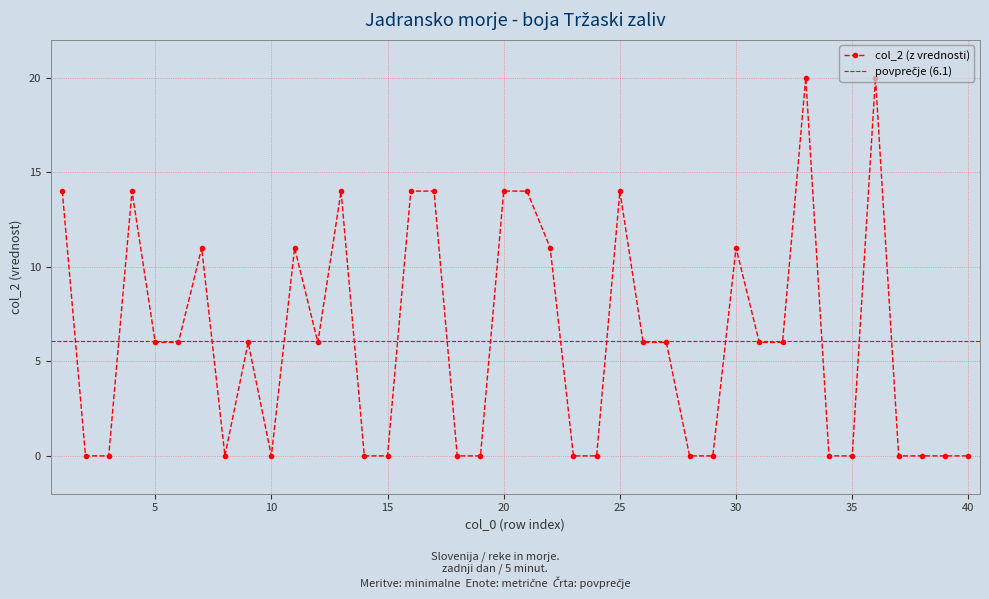

Count the number of data series in this chart.

1